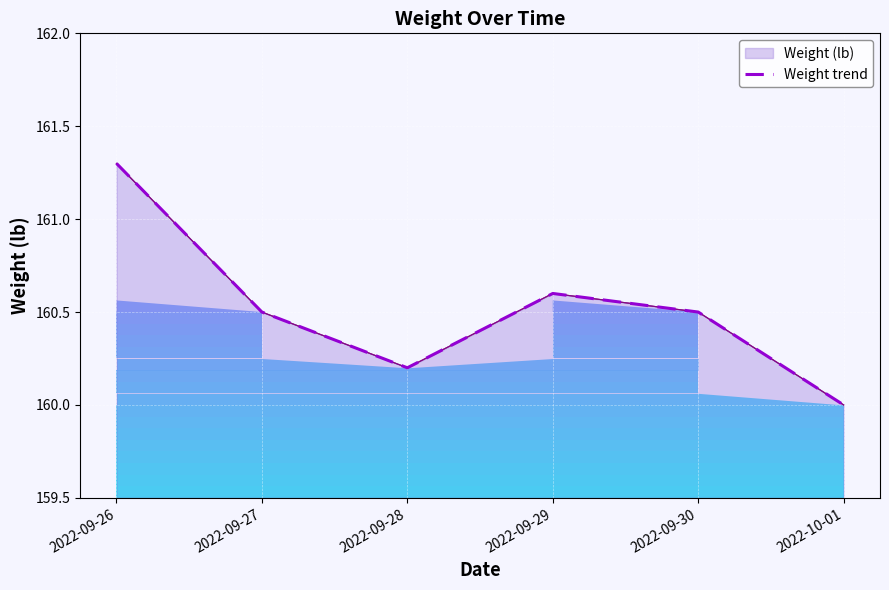

What position from the left is 2022-09-26?

1